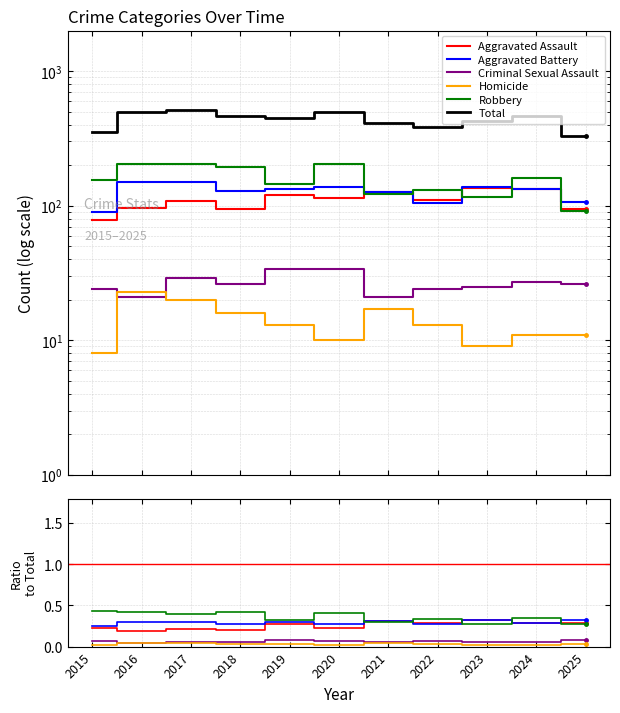

Reading right to left, transcribe all the data shown in this chart.

Aggravated Assault: 0.3	0.3	0.3	0.3	0.3	0.2	0.3	0.2	0.2	0.2	0.2
Aggravated Battery: 0.3	0.3	0.3	0.3	0.3	0.3	0.3	0.3	0.3	0.3	0.3
Criminal Sexual Assault: 0.1	0.1	0.1	0.1	0.1	0.1	0.1	0.1	0.1	0.0	0.1
Homicide: 0.0	0.0	0.0	0.0	0.0	0.0	0.0	0.0	0.0	0.0	0.0
Robbery: 0.3	0.3	0.3	0.3	0.3	0.4	0.3	0.4	0.4	0.4	0.4
Total: 330.0	467.0	424.0	383.0	412.0	499.0	445.0	461.0	512.0	494.0	354.0